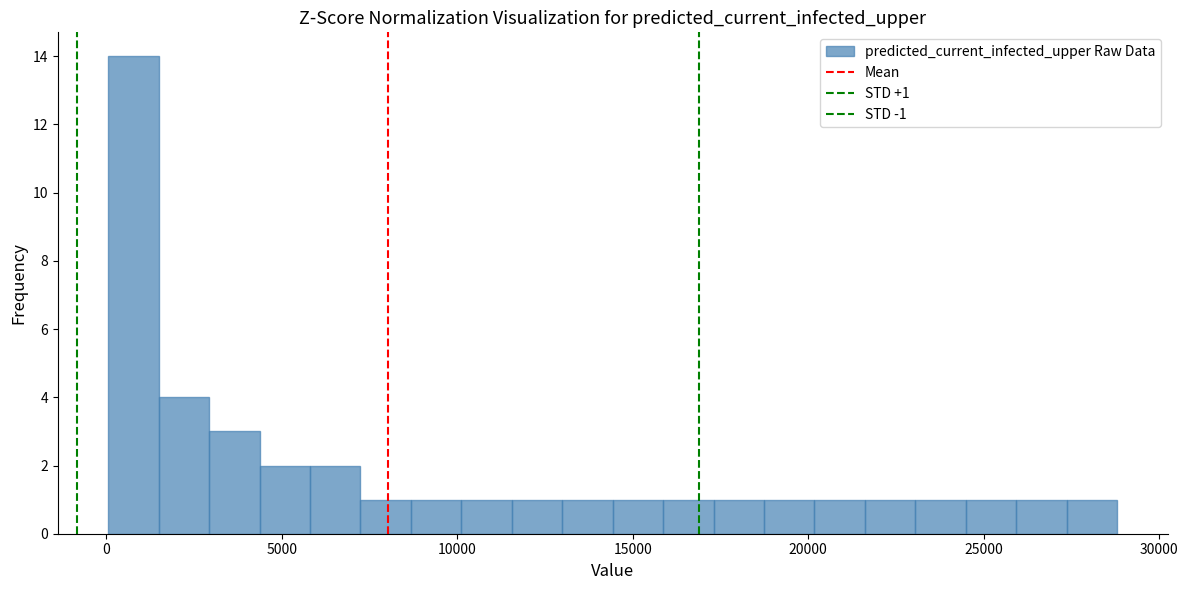

Read against the x-axis, roughly where is the centre of the tallest bar?

1000